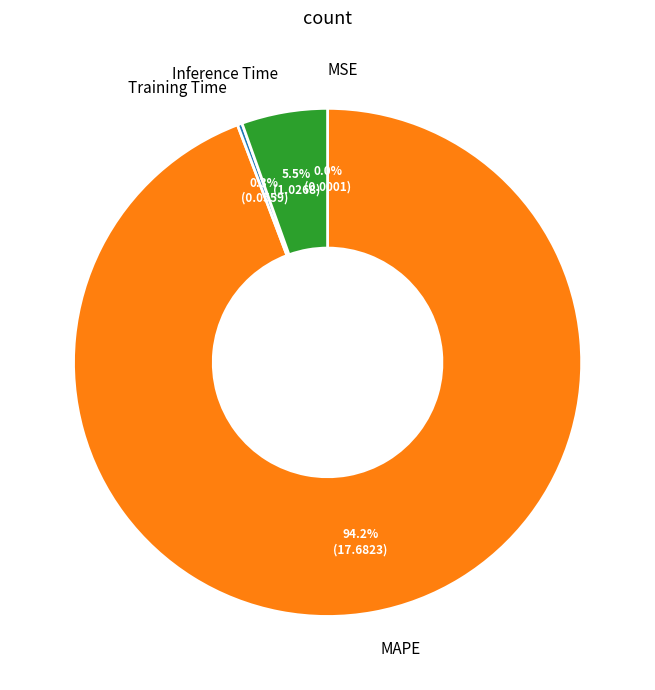

Is there a majority slice in this chart?

Yes